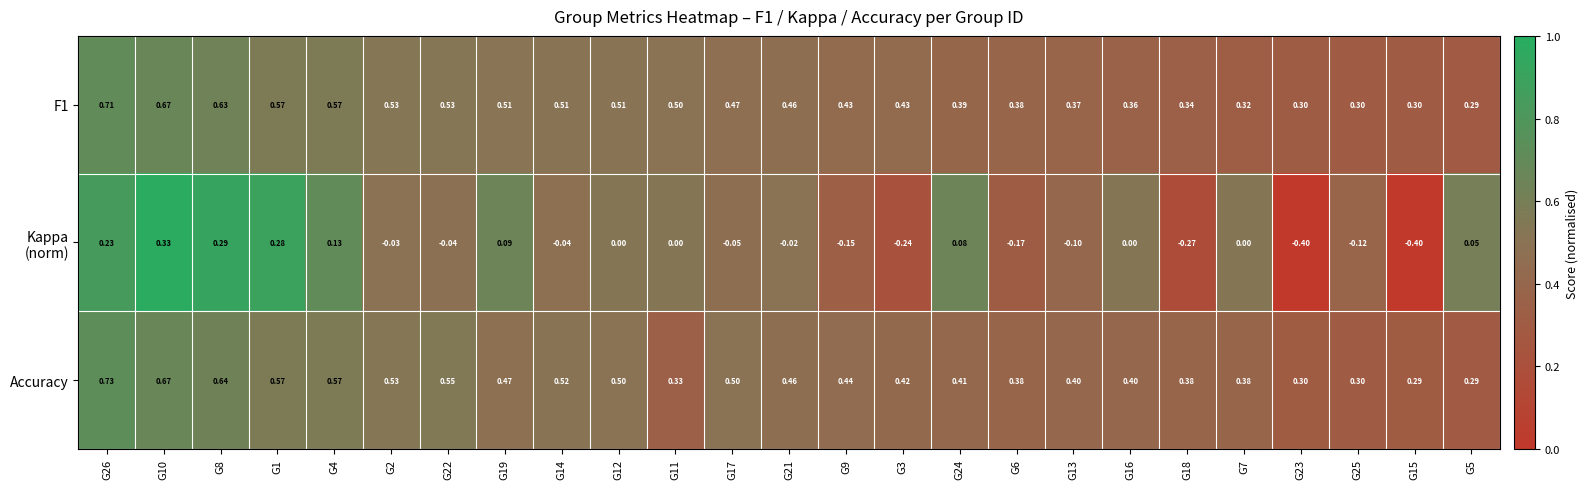

Which series has the largest total across all categories?

Accuracy